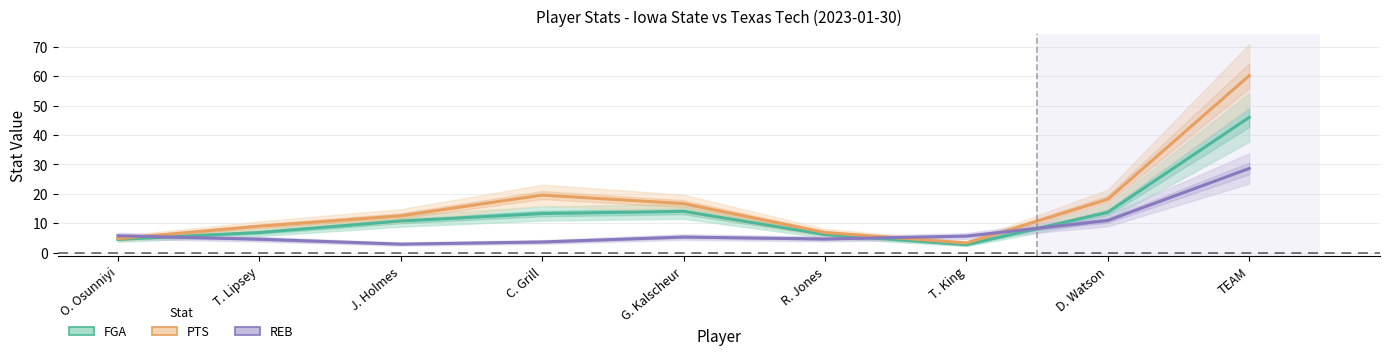

The value of PTS at T. Lipsey is 9.0. True or false?

True